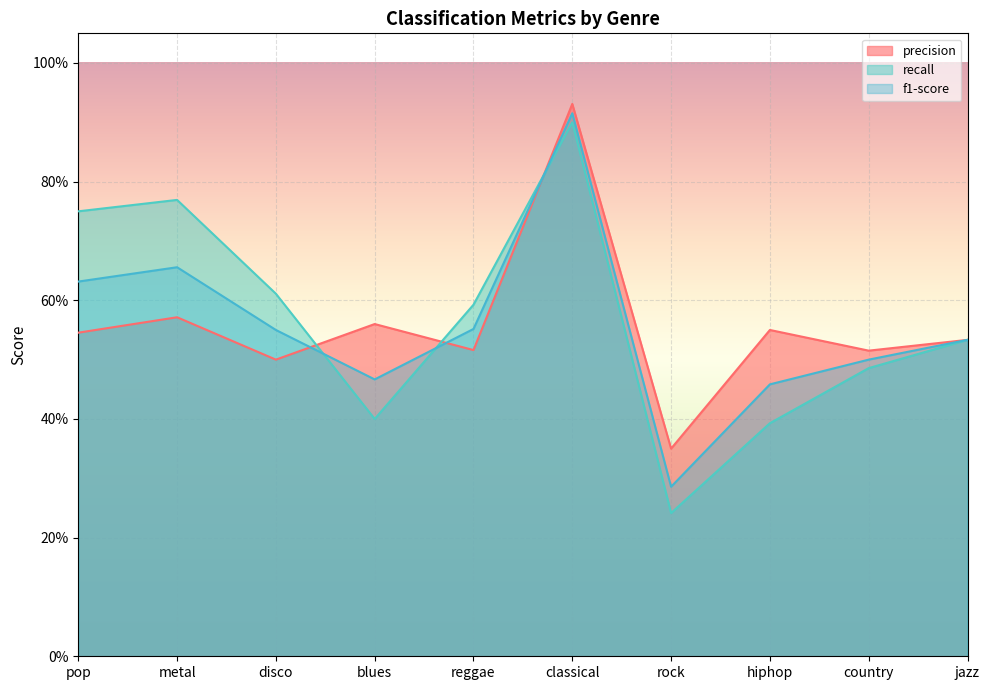

What is the label of the 2nd point from the right?

country